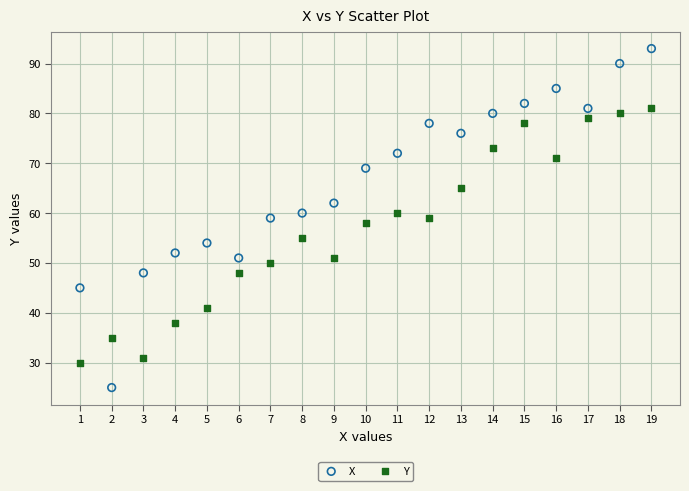

What is the X range (max minus min) for the scatter plot?

18